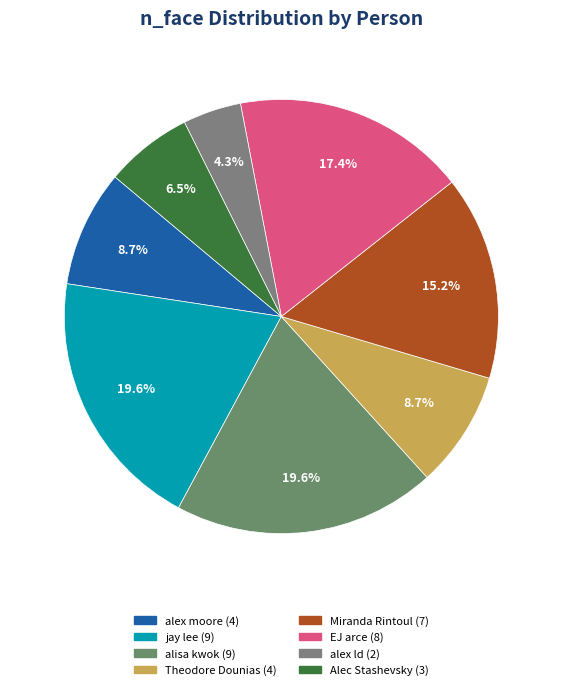

How many slices are in this pie chart?

8